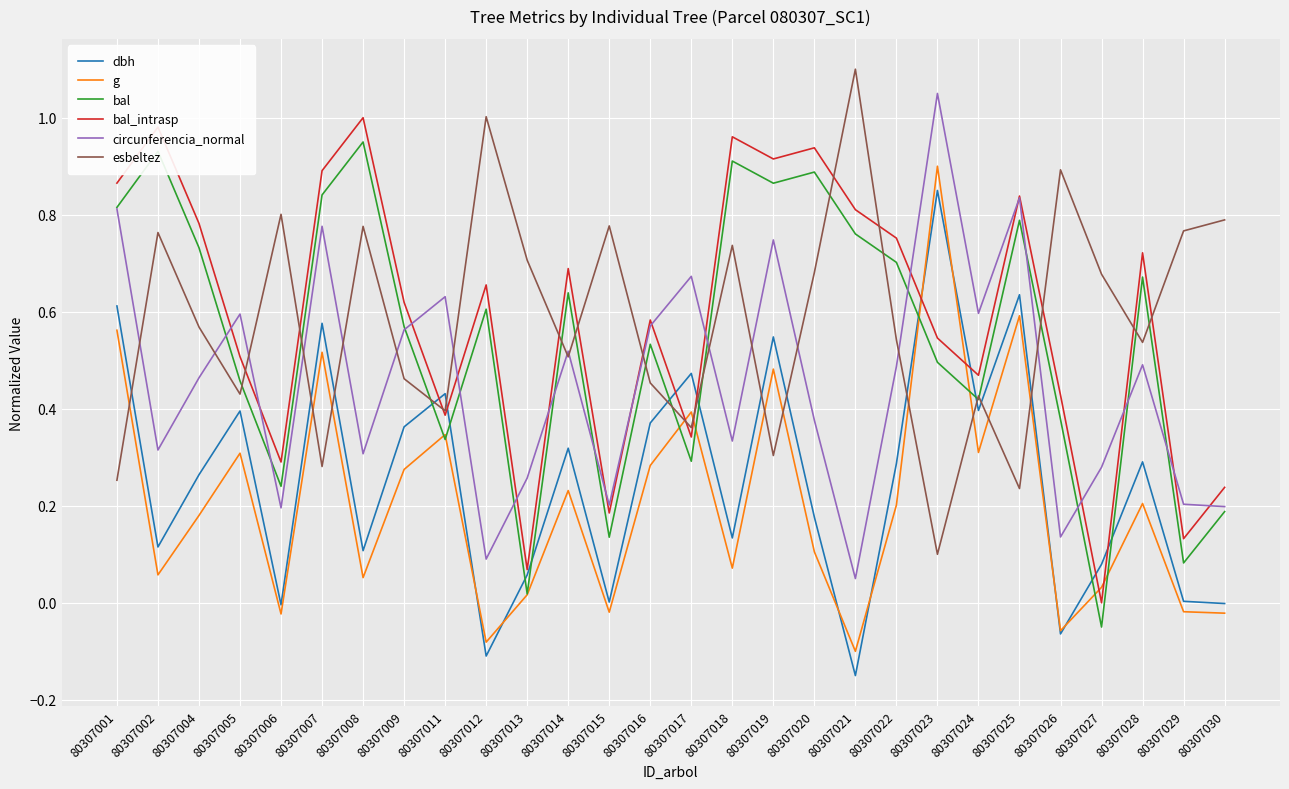

Is the value of bal at 80307021 greater than the value of esbeltez at 80307018?

Yes